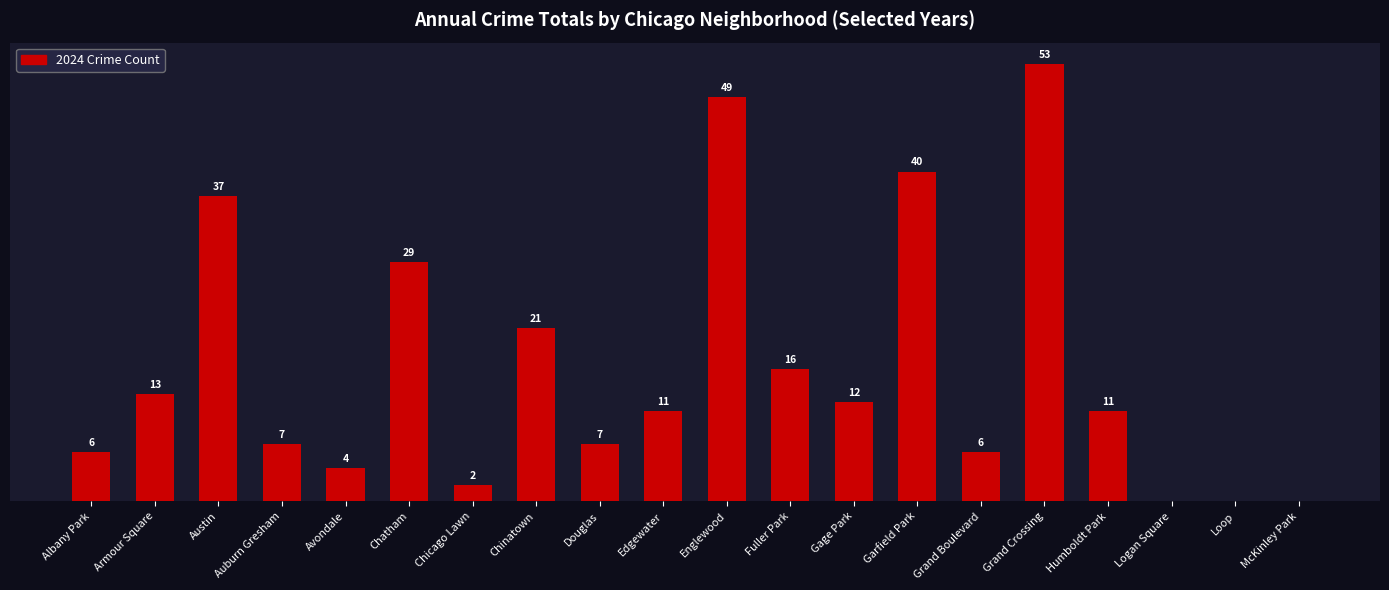

Which label corresponds to the largest value in the chart?

Grand Crossing